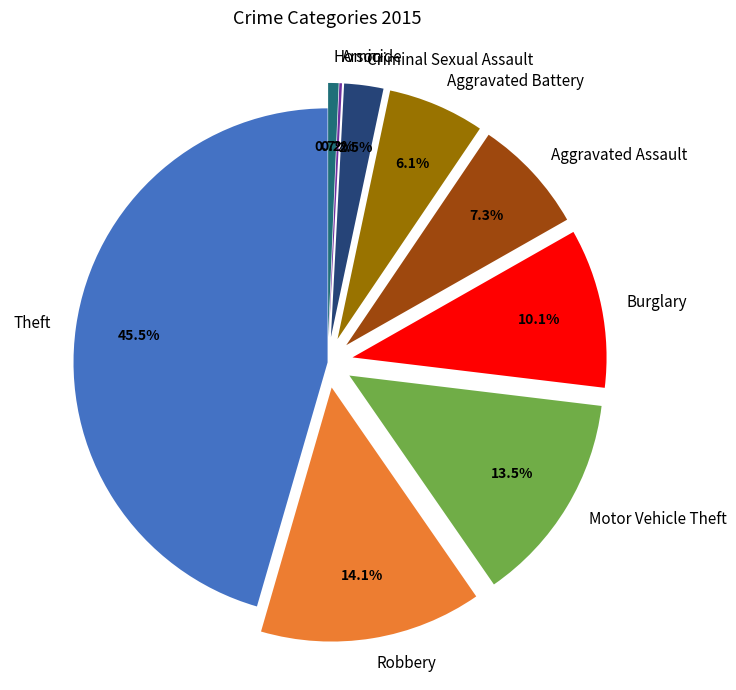

Is the sum of Motor Vehicle Theft and Burglary greater than half?

No